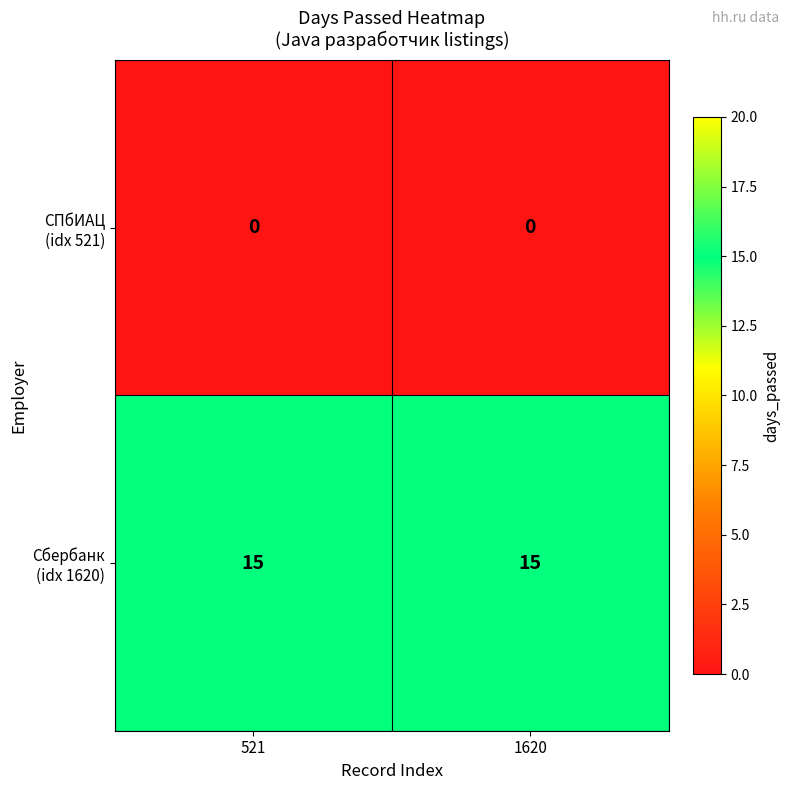

What is the difference between the highest and lowest values at 521?

15